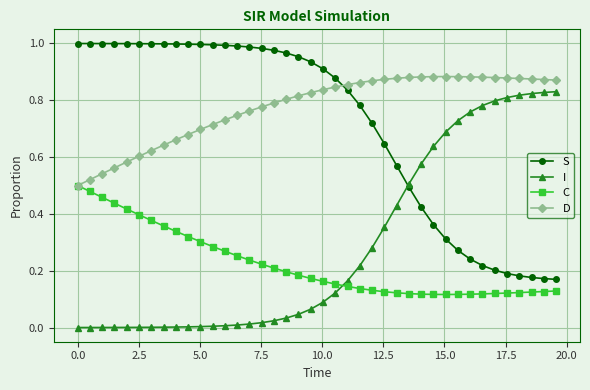

What is the sum of all I values?

11.5